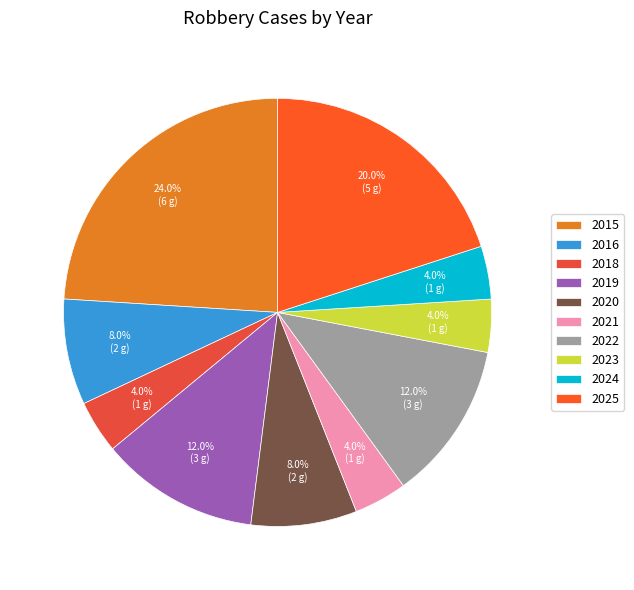

What percentage is NOT represented by 2015?

76.0%